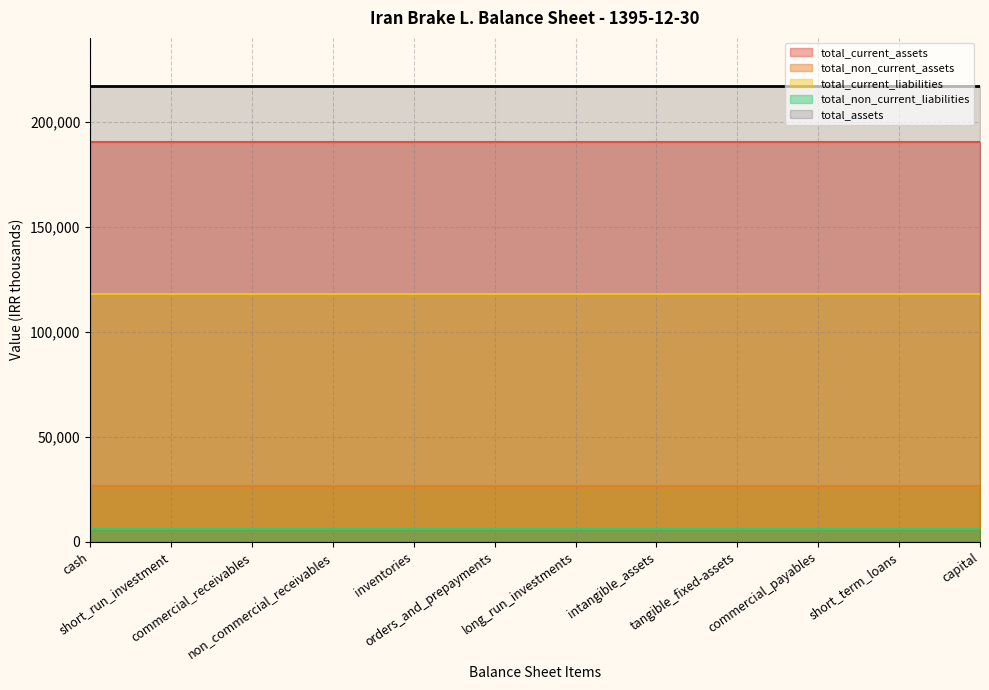

What is the average value of the total_non_current_assets series?

26714